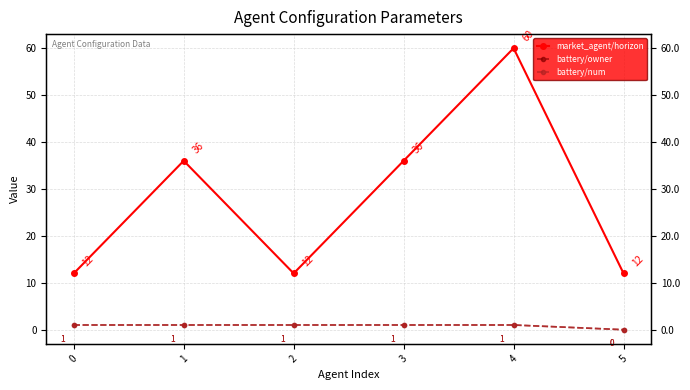

Which category has the highest value across all series?

4